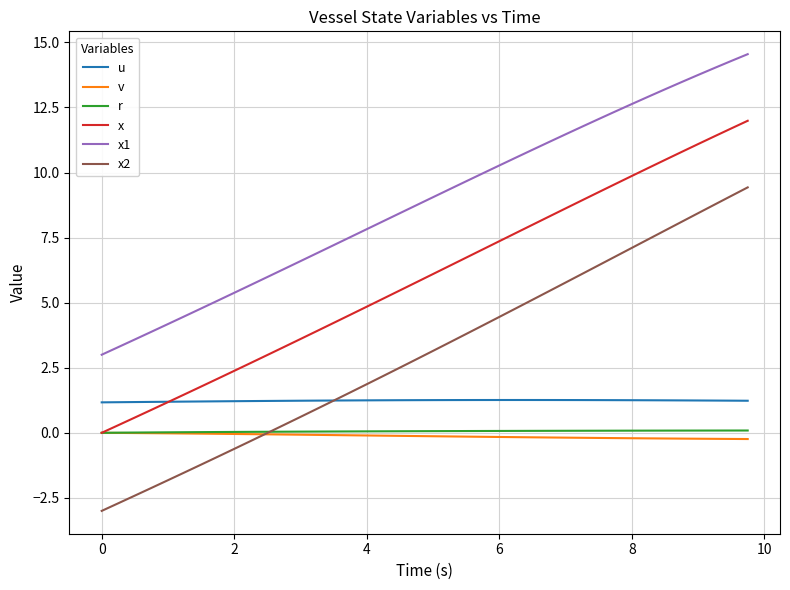

True or false: x2 and x1 intersect in this chart.

False